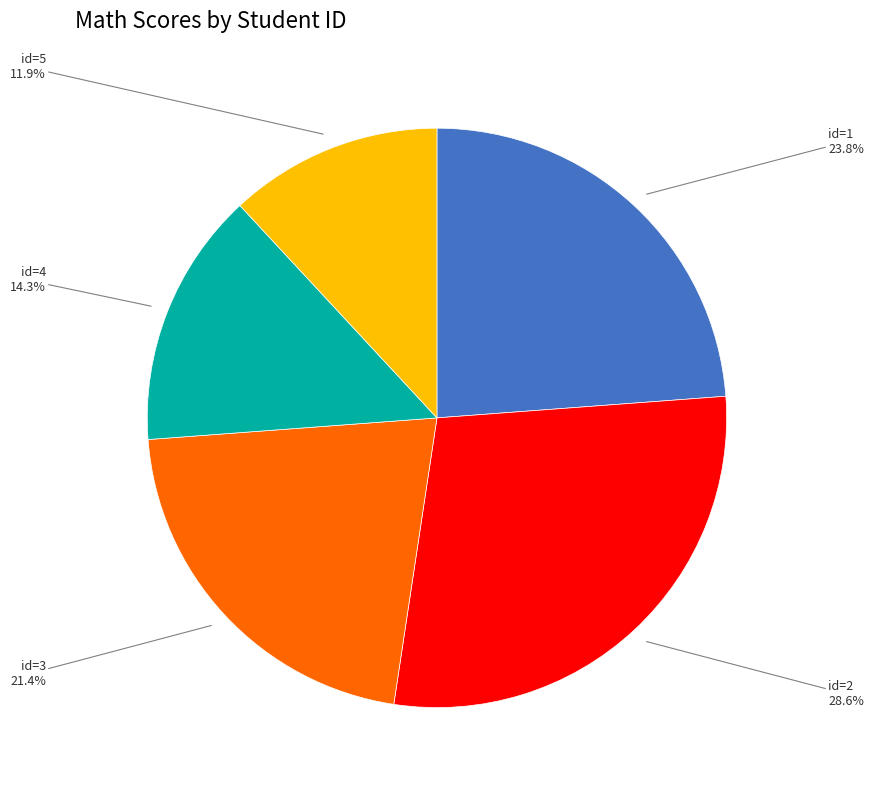

Does any single category account for the majority?

No